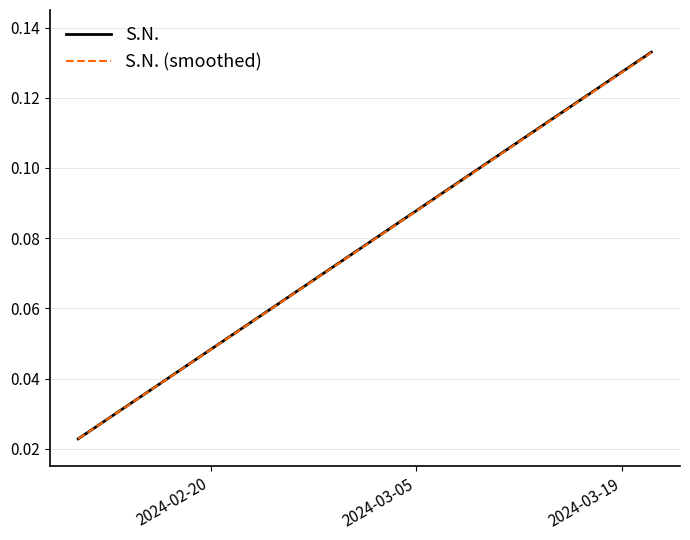

True or false: S.N. (smoothed) and S.N. cross at least once.

False